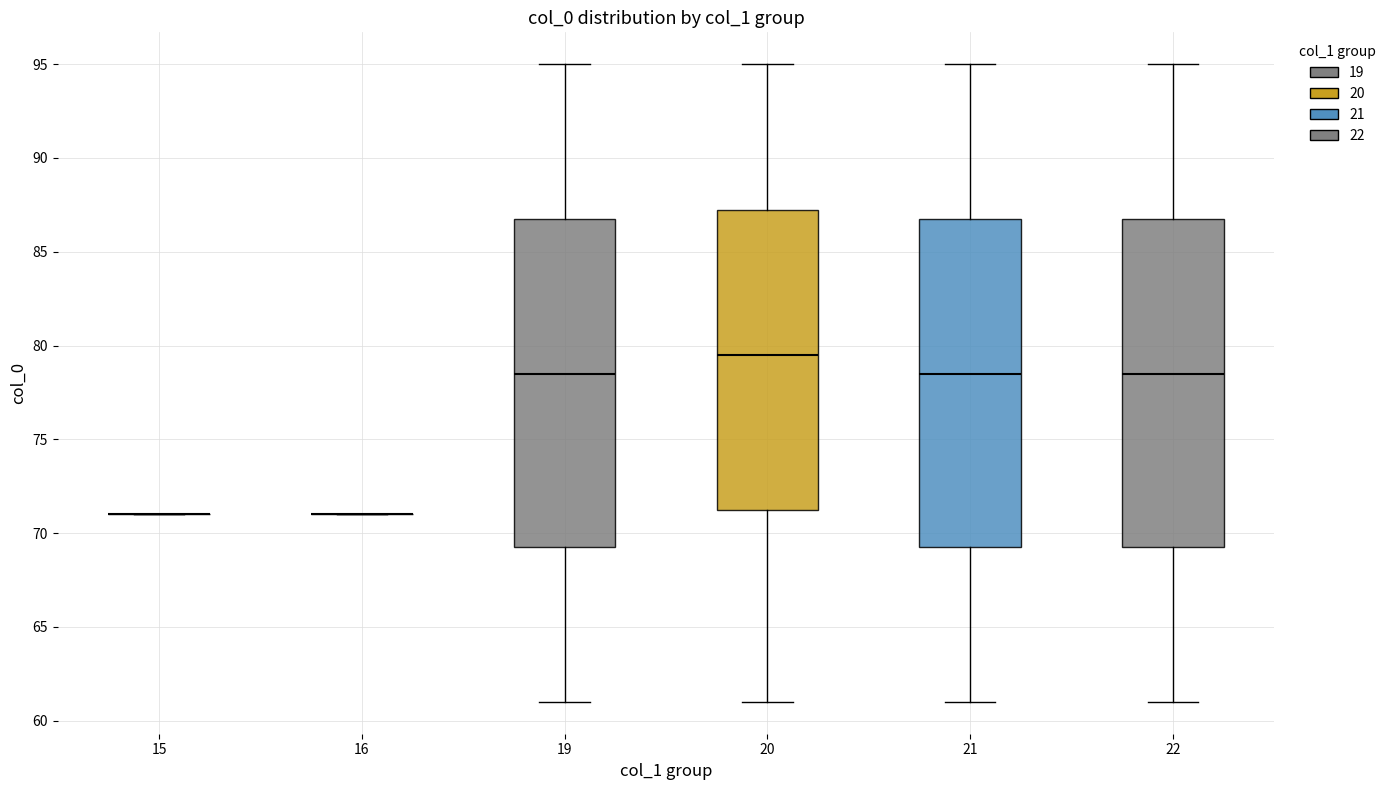

Reading left to right, transcribe this box plot: for each box, give where its median line is, the range the box spans, and where its two whiskers end, as read against the y-axis. The values are not printed on the chart, so give them approximately, as read against the axis.

15: box collapsed to a line at 71.0, whiskers 71.0 to 71.0
16: box collapsed to a line at 71.0, whiskers 71.0 to 71.0
19: median 78.5, box 69.5 to 87.0, whiskers 61.0 to 95.0
20: median 79.5, box 71.5 to 87.5, whiskers 61.0 to 95.0
21: median 78.5, box 69.5 to 87.0, whiskers 61.0 to 95.0
22: median 78.5, box 69.5 to 87.0, whiskers 61.0 to 95.0